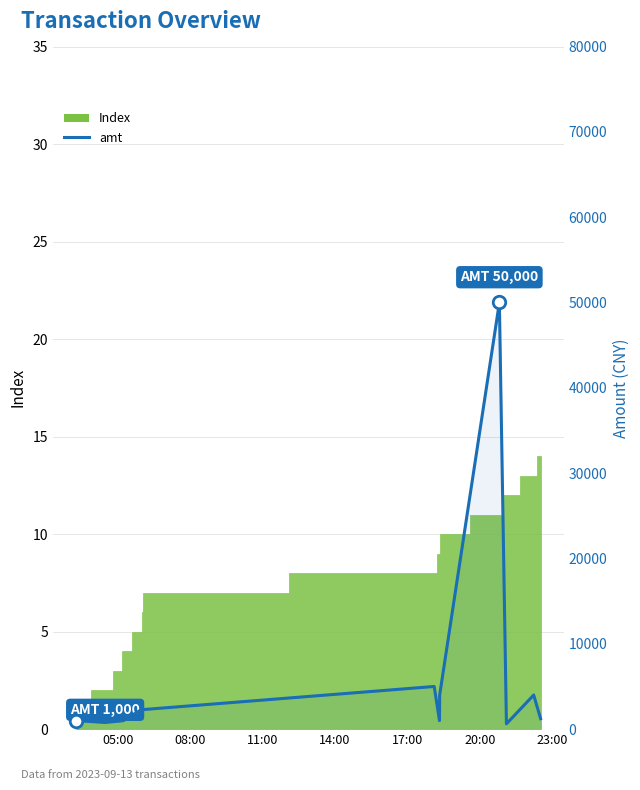

Reading right to left, transcribe all the data shown in this chart.

1226	4000	620	50000	4000	1000	5000	2300	2300	2300	1000	960	781	1000	1000